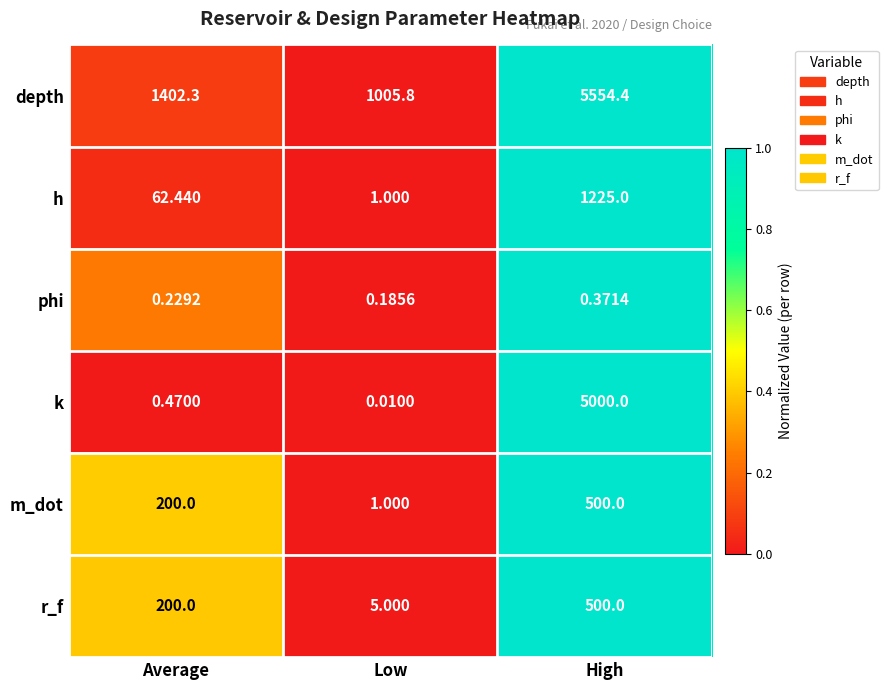

Rank the categories by phi value from highest to lowest.

High, Average, Low